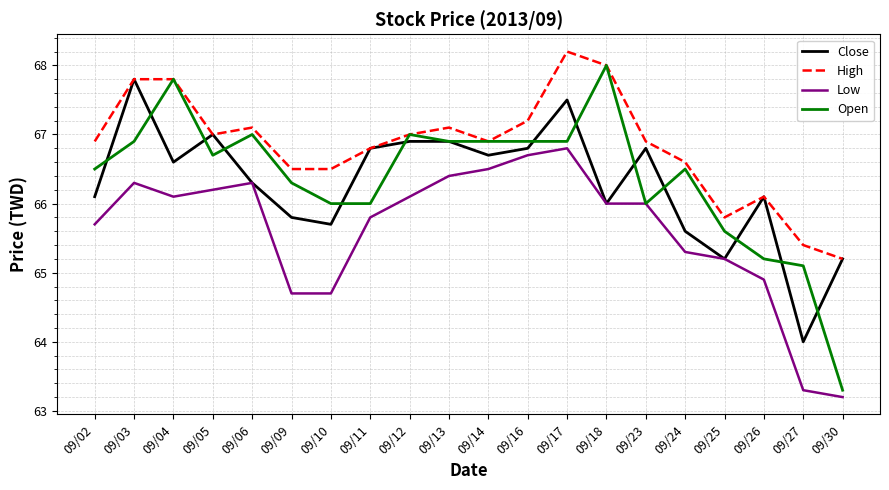

At which category is the sum across all series the highest?

09/17